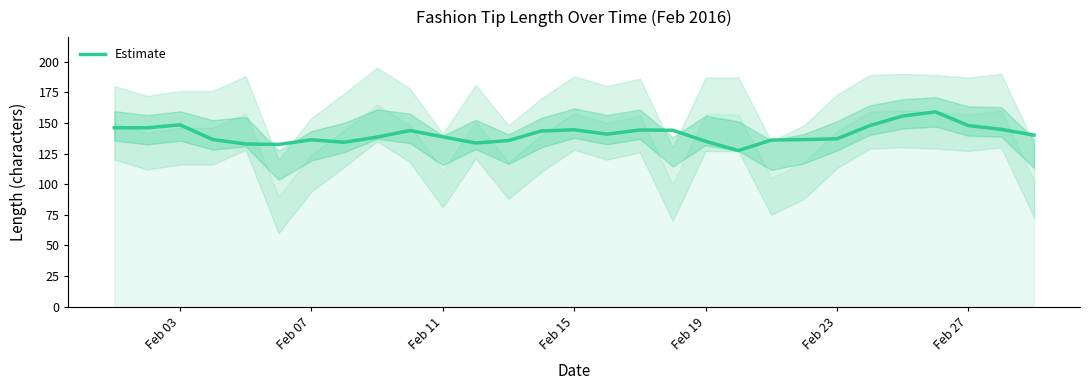

True or false: the data shows 46.2 at 8.

False